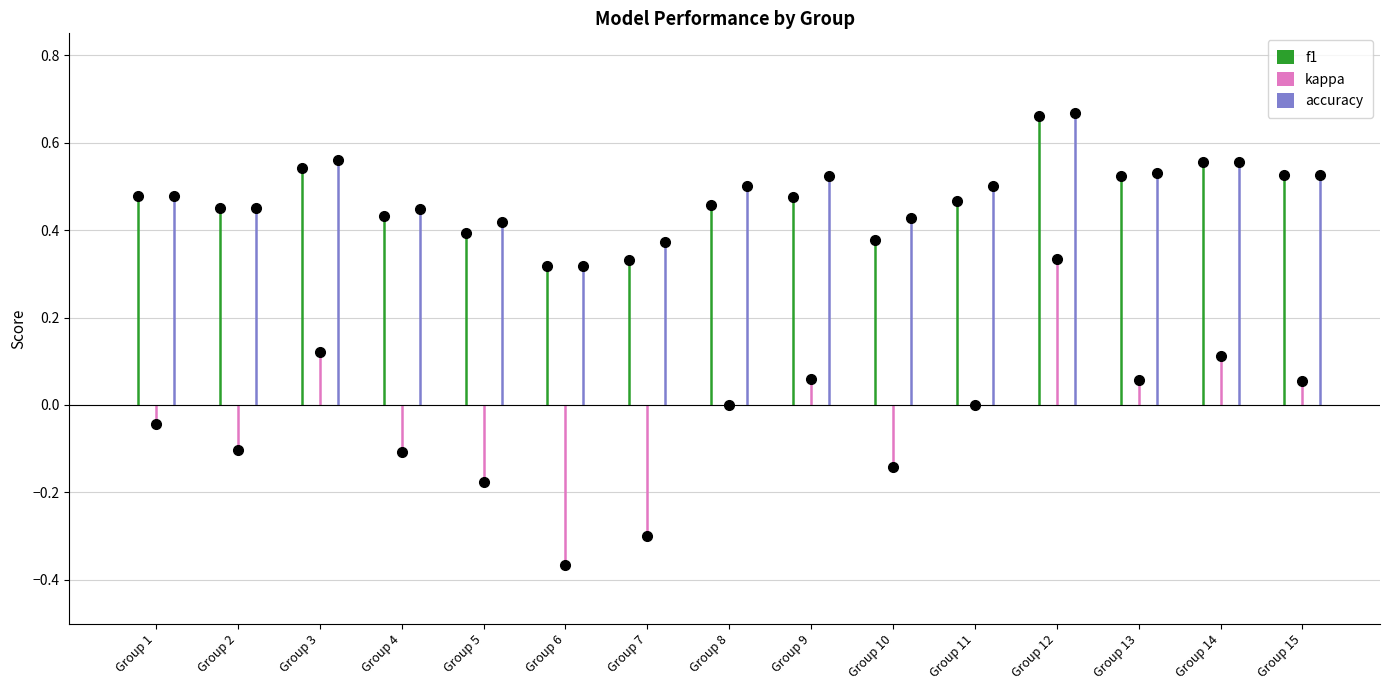

Which series has the largest total across all categories?

accuracy